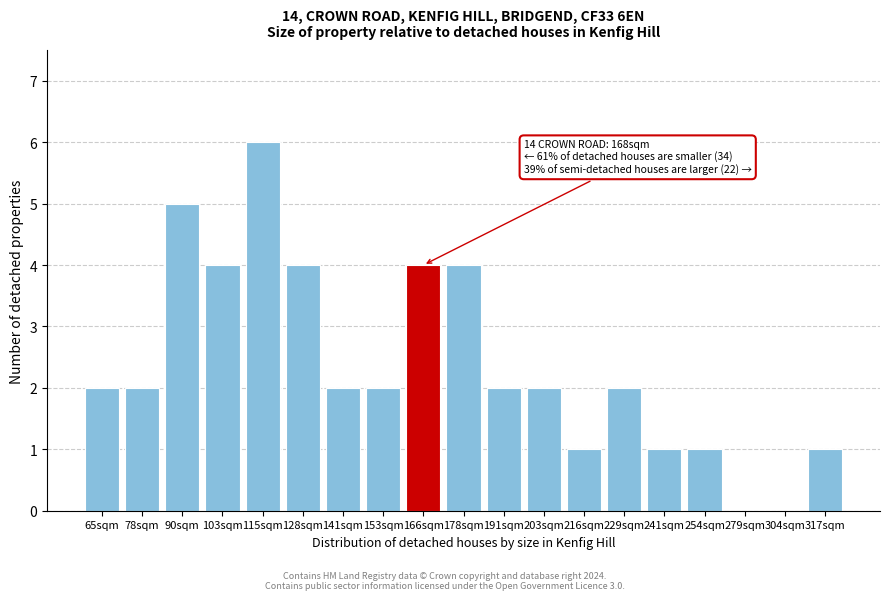

Reading right to left, list all the values displayed in this chart.

317sqm=1	304sqm=0	279sqm=0	254sqm=1	241sqm=1	229sqm=2	216sqm=1	203sqm=2	191sqm=2	178sqm=4	166sqm=4	153sqm=2	141sqm=2	128sqm=4	115sqm=6	103sqm=4	90sqm=5	78sqm=2	65sqm=2